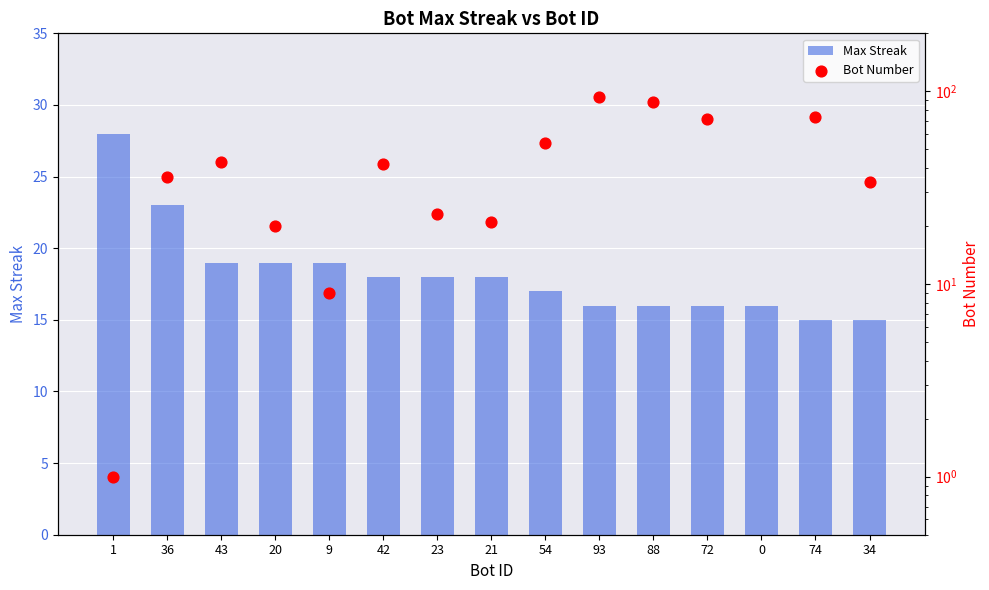

Which series has the largest total across all categories?

Bot Number